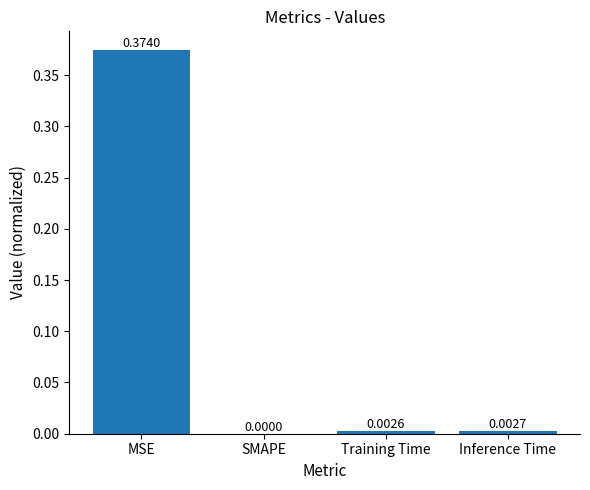

At which label is the value closest to 0?

SMAPE